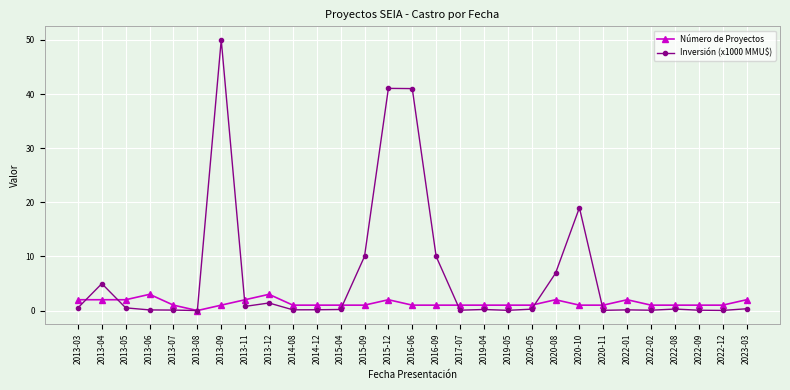

What is the label of the 19th point from the left?

2019-05